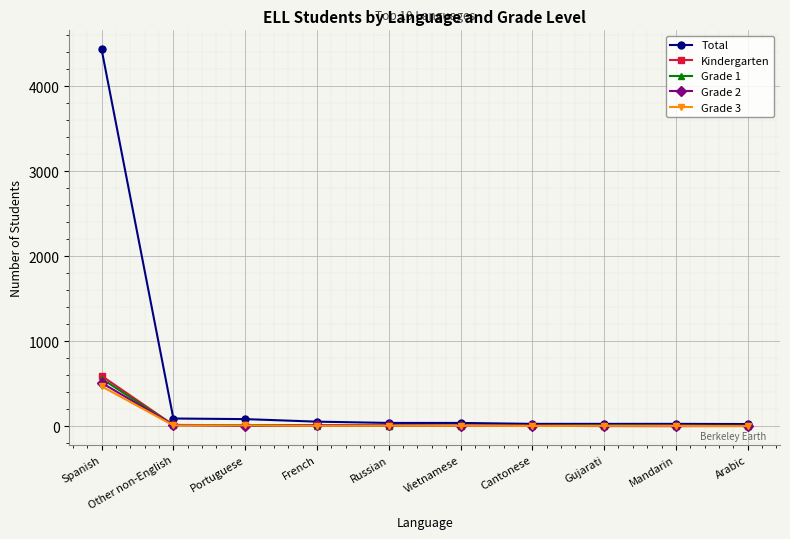

What is the label of the 3rd point from the left?

Portuguese